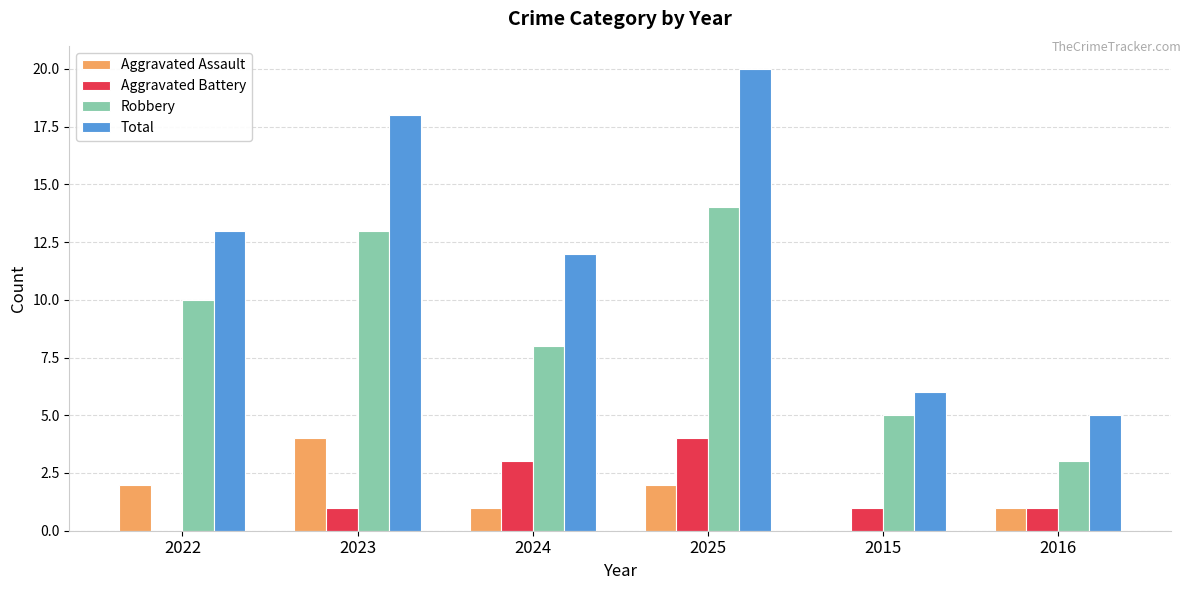

What is the sum of all Total values?

74